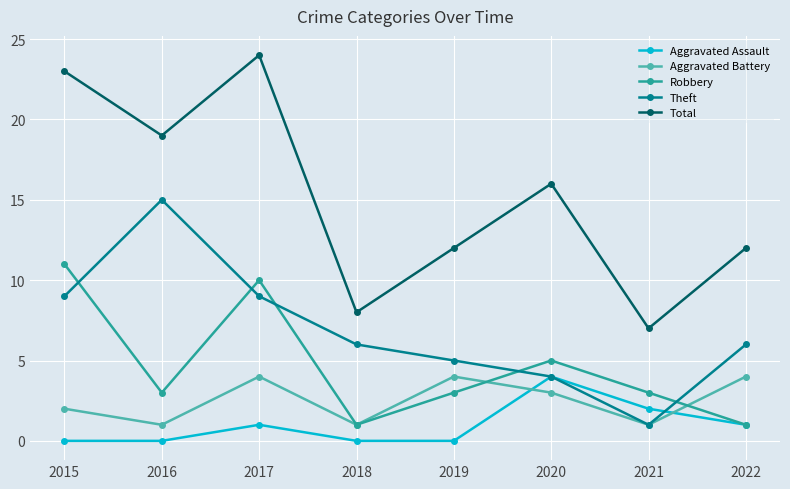

What is the lowest value of the Total series?

7